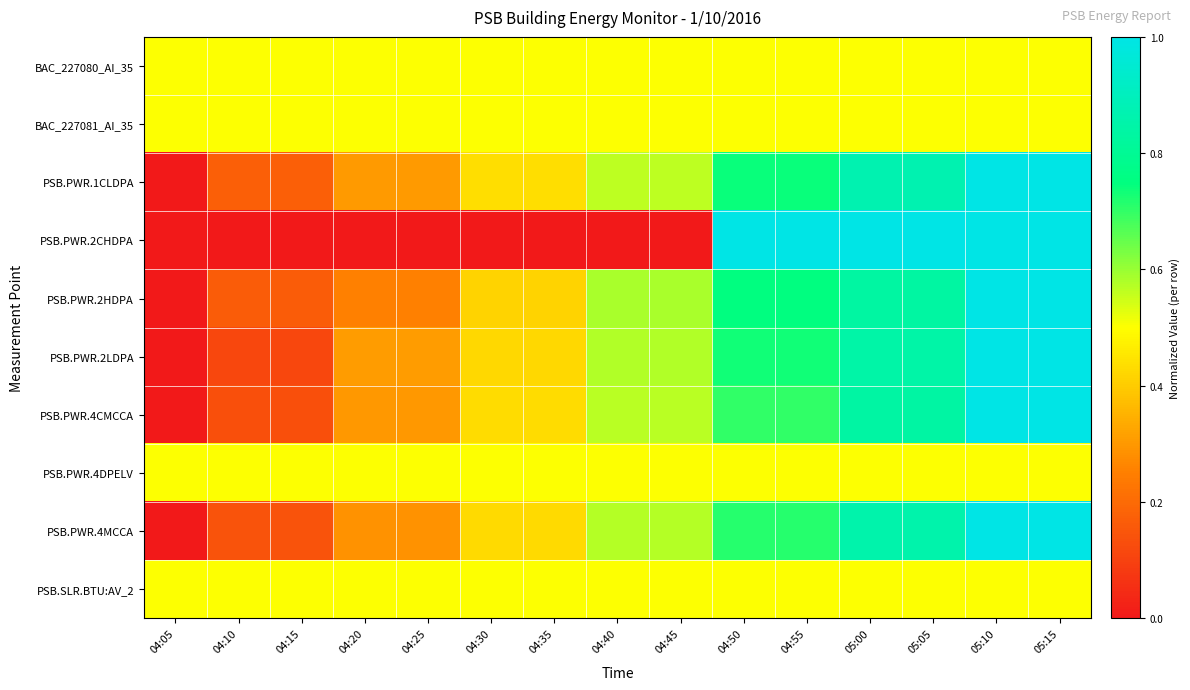

Reading left to right, transcribe all the data shown in this chart.

BAC_227080_AI_35: 04:05=0.5	04:10=0.5	04:15=0.5	04:20=0.5	04:25=0.5	04:30=0.5	04:35=0.5	04:40=0.5	04:45=0.5	04:50=0.5	04:55=0.5	05:00=0.5	05:05=0.5	05:10=0.5	05:15=0.5
BAC_227081_AI_35: 04:05=0.5	04:10=0.5	04:15=0.5	04:20=0.5	04:25=0.5	04:30=0.5	04:35=0.5	04:40=0.5	04:45=0.5	04:50=0.5	04:55=0.5	05:00=0.5	05:05=0.5	05:10=0.5	05:15=0.5
PSB.PWR.1CLDPA: 04:05=0.0	04:10=0.2	04:15=0.2	04:20=0.3	04:25=0.3	04:30=0.4	04:35=0.4	04:40=0.6	04:45=0.6	04:50=0.7	04:55=0.7	05:00=0.9	05:05=0.9	05:10=1.0	05:15=1.0
PSB.PWR.2CHDPA: 04:05=0.0	04:10=0.0	04:15=0.0	04:20=0.0	04:25=0.0	04:30=0.0	04:35=0.0	04:40=0.0	04:45=0.0	04:50=1.0	04:55=1.0	05:00=1.0	05:05=1.0	05:10=1.0	05:15=1.0
PSB.PWR.2HDPA: 04:05=0.0	04:10=0.2	04:15=0.2	04:20=0.2	04:25=0.2	04:30=0.4	04:35=0.4	04:40=0.6	04:45=0.6	04:50=0.8	04:55=0.8	05:00=0.8	05:05=0.8	05:10=1.0	05:15=1.0
PSB.PWR.2LDPA: 04:05=0.0	04:10=0.1	04:15=0.1	04:20=0.3	04:25=0.3	04:30=0.4	04:35=0.4	04:40=0.6	04:45=0.6	04:50=0.7	04:55=0.7	05:00=0.8	05:05=0.8	05:10=1.0	05:15=1.0
PSB.PWR.4CMCCA: 04:05=0.0	04:10=0.1	04:15=0.1	04:20=0.3	04:25=0.3	04:30=0.4	04:35=0.4	04:40=0.6	04:45=0.6	04:50=0.7	04:55=0.7	05:00=0.8	05:05=0.8	05:10=1.0	05:15=1.0
PSB.PWR.4DPELV: 04:05=0.5	04:10=0.5	04:15=0.5	04:20=0.5	04:25=0.5	04:30=0.5	04:35=0.5	04:40=0.5	04:45=0.5	04:50=0.5	04:55=0.5	05:00=0.5	05:05=0.5	05:10=0.5	05:15=0.5
PSB.PWR.4MCCA: 04:05=0.0	04:10=0.1	04:15=0.1	04:20=0.3	04:25=0.3	04:30=0.4	04:35=0.4	04:40=0.6	04:45=0.6	04:50=0.7	04:55=0.7	05:00=0.9	05:05=0.9	05:10=1.0	05:15=1.0
PSB.SLR.BTU:AV_2: 04:05=0.5	04:10=0.5	04:15=0.5	04:20=0.5	04:25=0.5	04:30=0.5	04:35=0.5	04:40=0.5	04:45=0.5	04:50=0.5	04:55=0.5	05:00=0.5	05:05=0.5	05:10=0.5	05:15=0.5